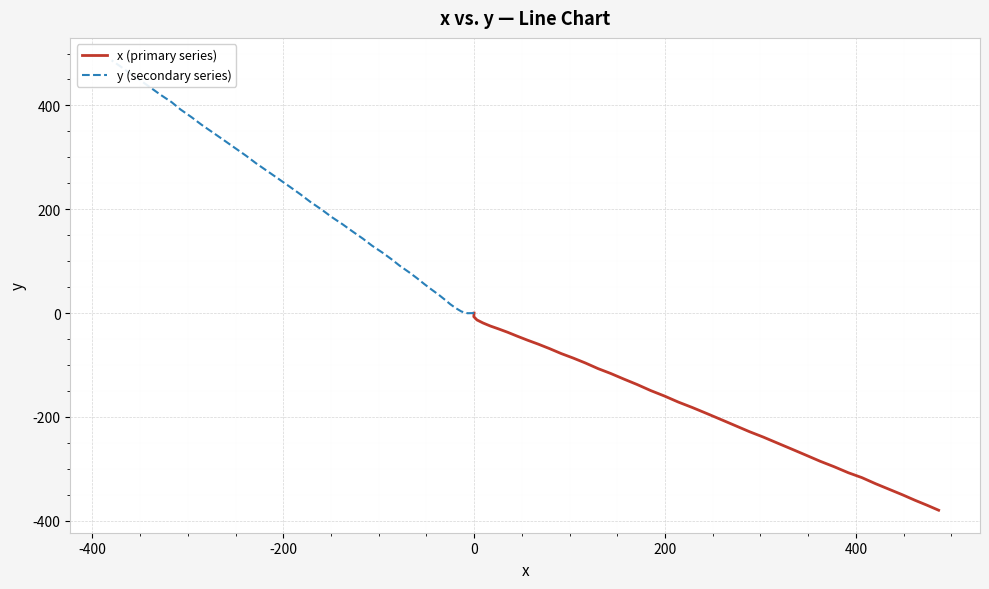

True or false: y (secondary series) has a value of 526.4 at 26.

False